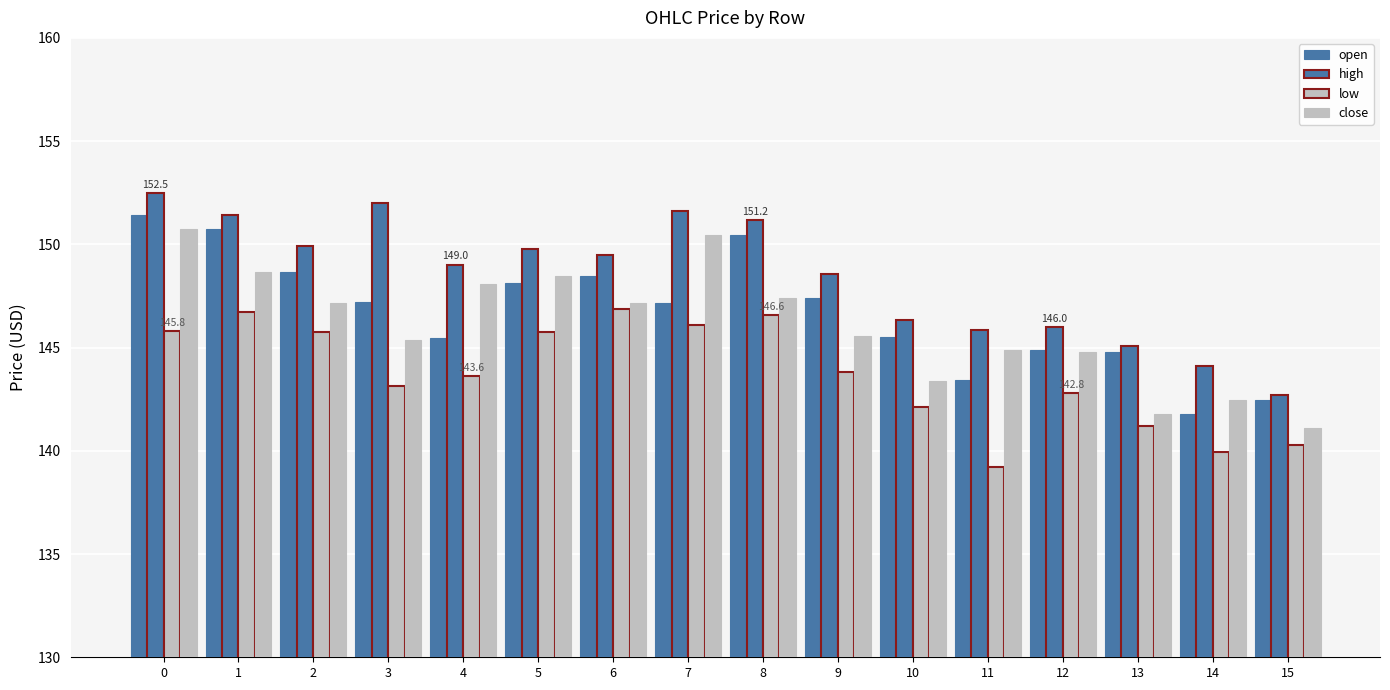

Reading left to right, extract all data points from this chart.

open: 0=151.4	1=150.7	2=148.7	3=147.2	4=145.4	5=148.1	6=148.5	7=147.2	8=150.4	9=147.4	10=145.5	11=143.4	12=144.9	13=144.8	14=141.8	15=142.5
high: 0=152.5	1=151.4	2=149.9	3=152.0	4=149.0	5=149.8	6=149.5	7=151.6	8=151.2	9=148.6	10=146.3	11=145.8	12=146.0	13=145.1	14=144.1	15=142.7
low: 0=145.8	1=146.7	2=145.8	3=143.2	4=143.6	5=145.7	6=146.8	7=146.1	8=146.6	9=143.8	10=142.1	11=139.2	12=142.8	13=141.2	14=139.9	15=140.3
close: 0=150.7	1=148.7	2=147.2	3=145.4	4=148.1	5=148.4	6=147.1	7=150.4	8=147.4	9=145.6	10=143.4	11=144.9	12=144.8	13=141.8	14=142.5	15=141.1